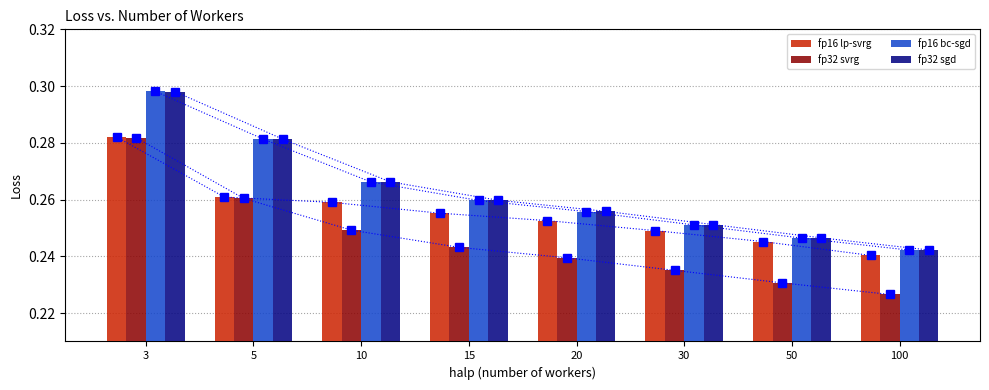

Which series has the largest total across all categories?

fp32 sgd